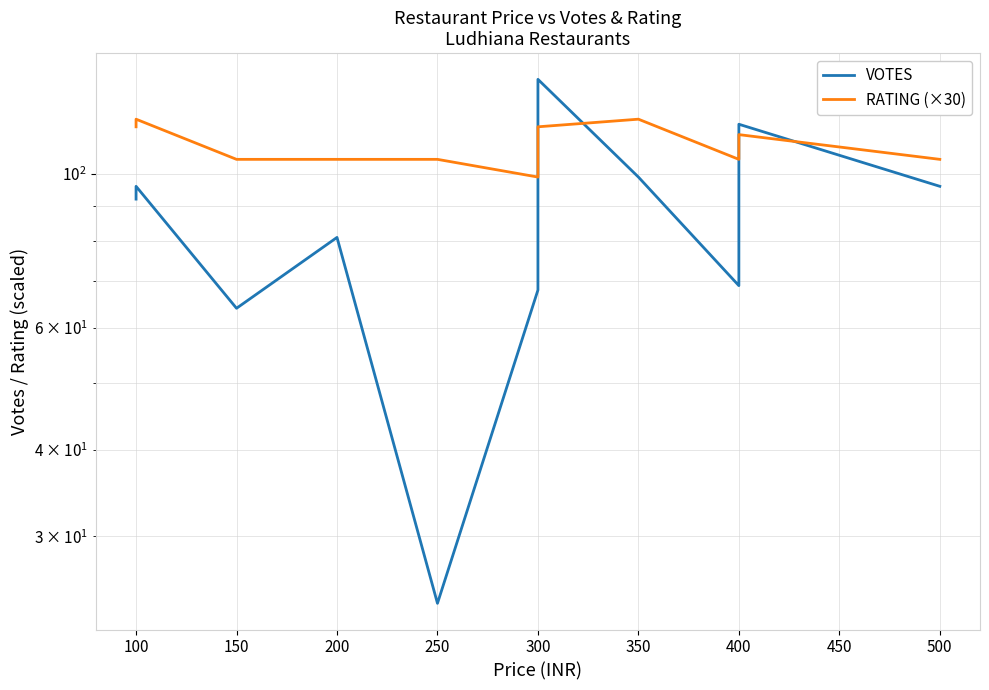

Which label corresponds to the smallest value in the chart?

250